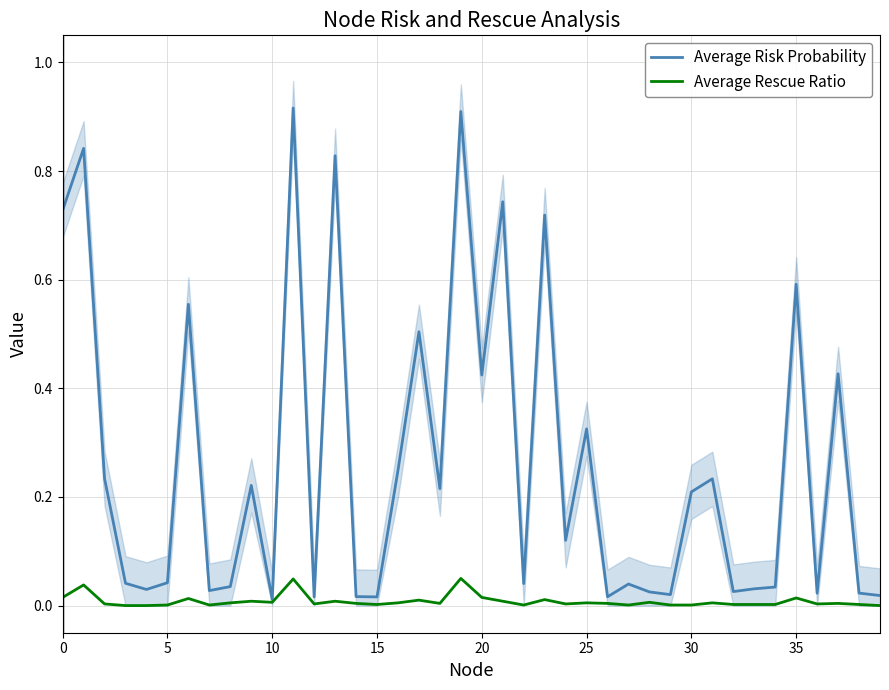

How many lines are shown in the chart?

2